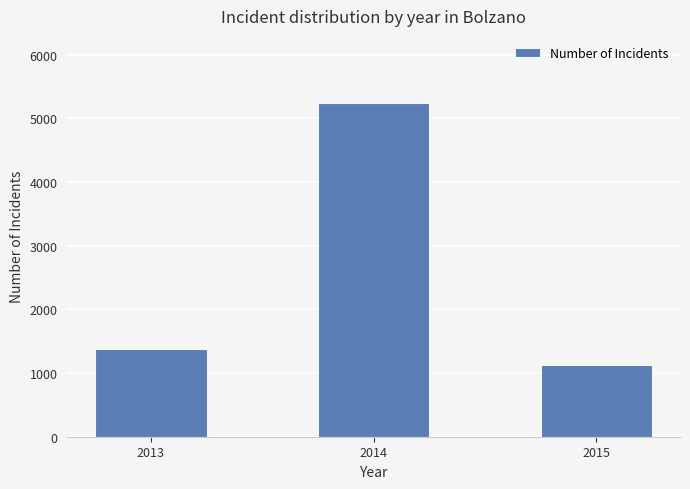

What is the ratio of the value at 2014 to the value at 2013?

3.8